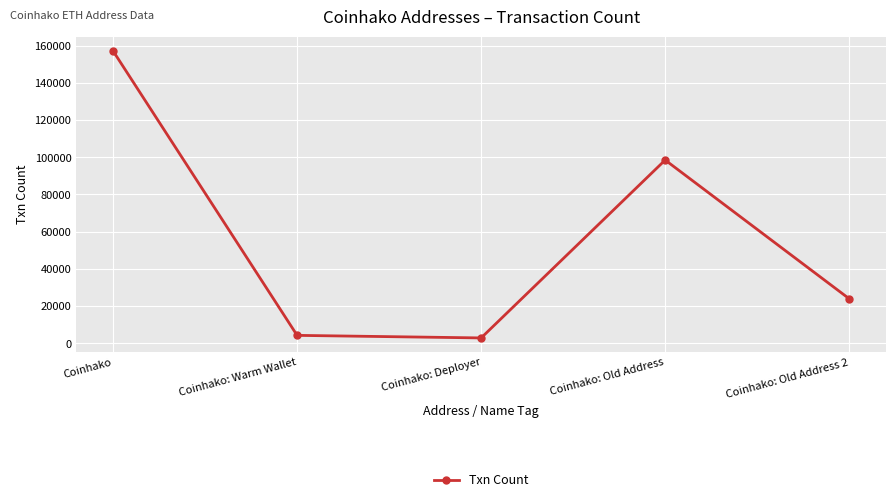

How many points are lower than both their immediate neighbors (excluding endpoints)?

1